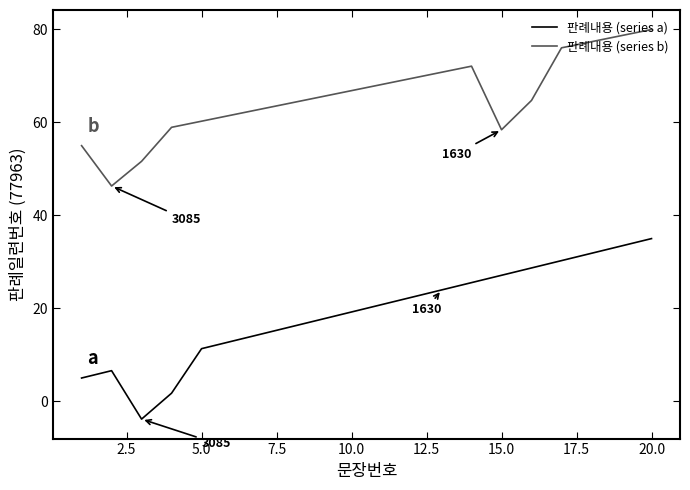

True or false: 판례내용 (series b) and 판례내용 (series a) intersect in this chart.

False